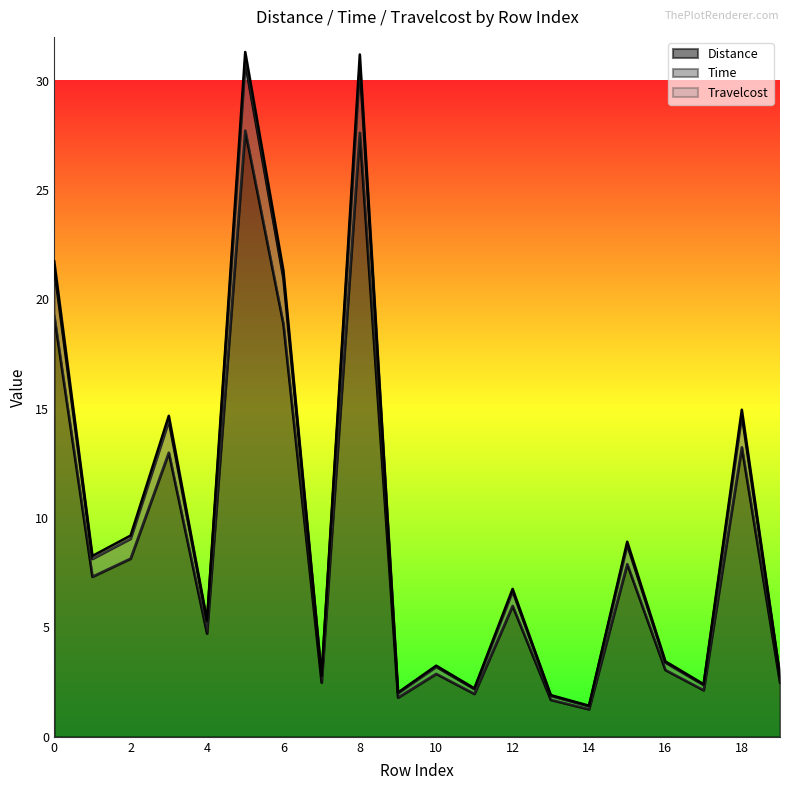

How many categories are shown in the chart?

20